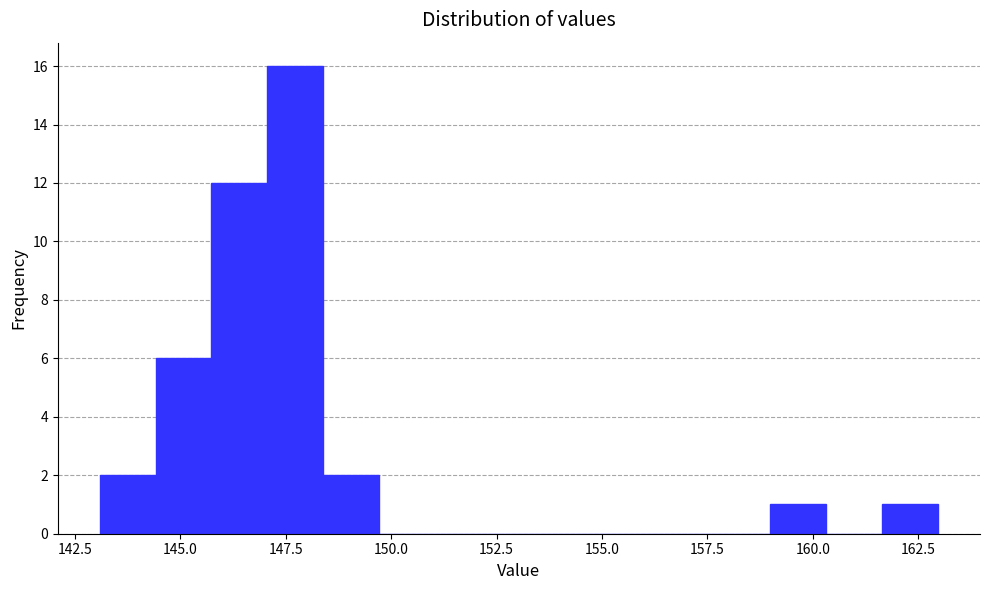

Around what value on the x-axis is the tallest bar? Give the approximate position of its centre, as read against the axis.

147.5